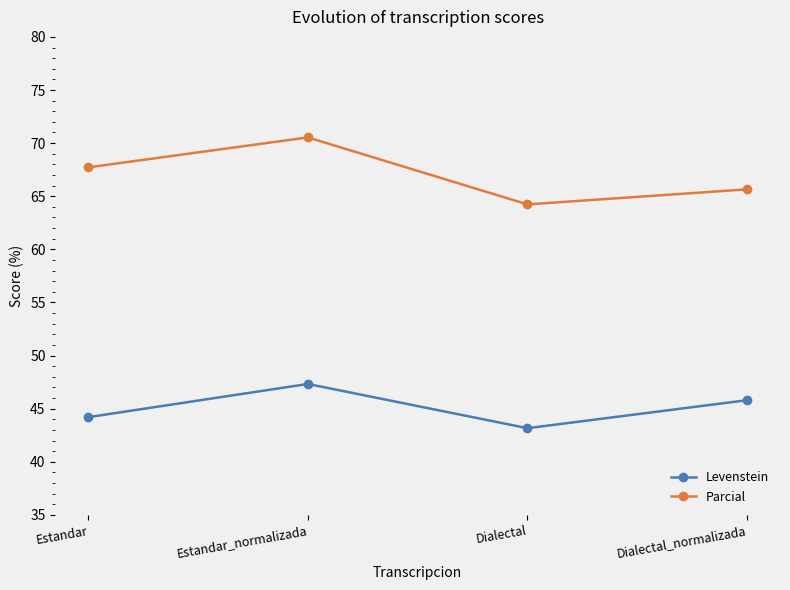

What is the difference between the highest and lowest values at Estandar?

23.5